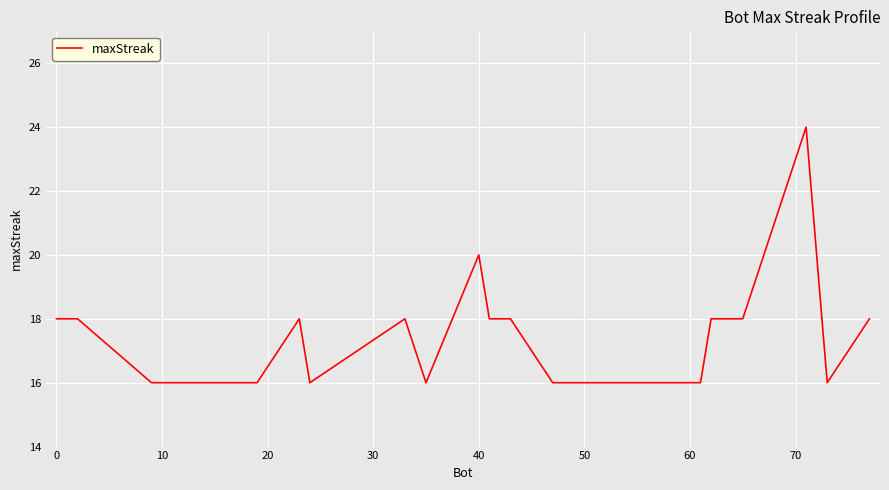

What is the difference between the maximum and minimum values?

8